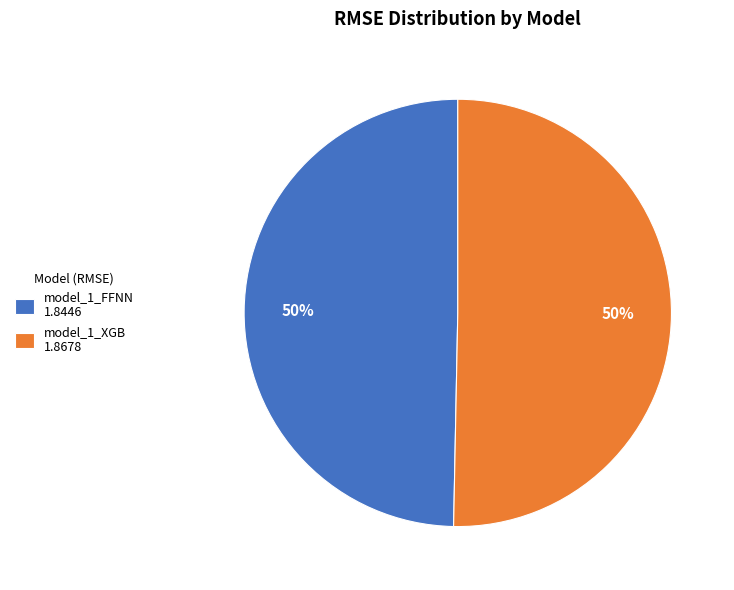

To the nearest percent, what is the average slice percentage?

50%